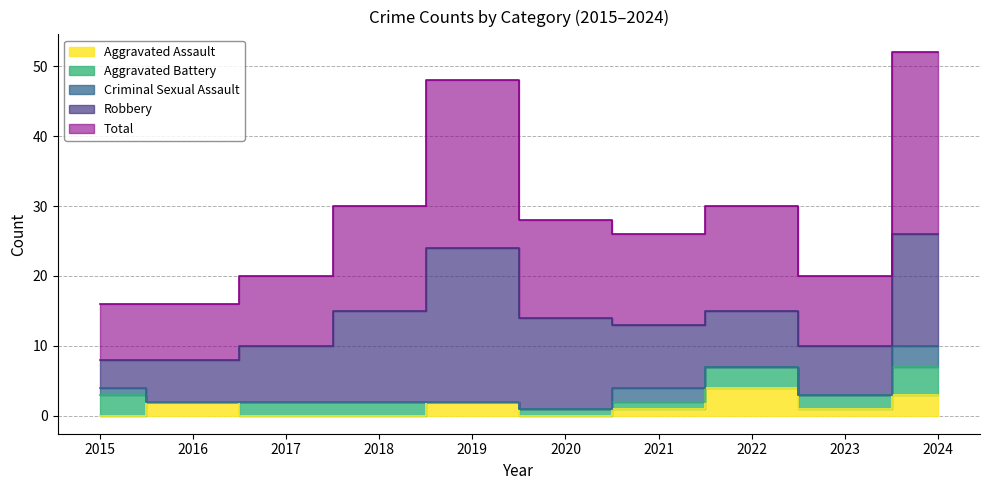

What are all the series names shown in the legend?

Aggravated Assault, Aggravated Battery, Criminal Sexual Assault, Robbery, Total